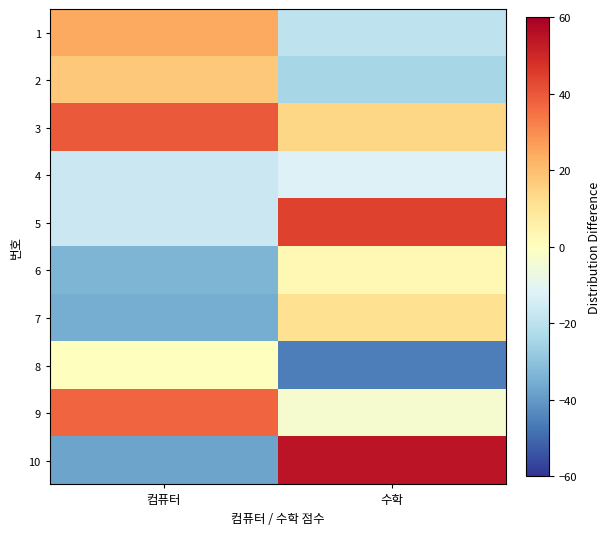

Which series has the largest range (max minus min)?

10